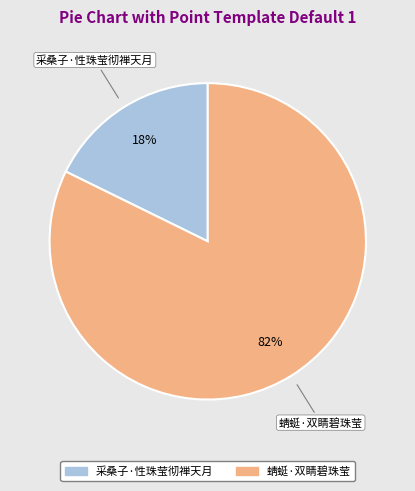

To the nearest percent, what is the average slice percentage?

50%